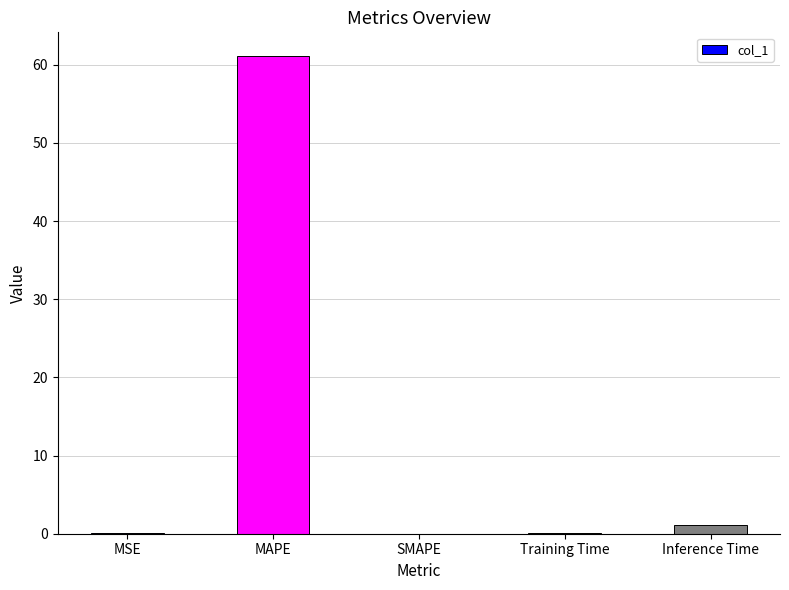

At which category does the chart reach its peak across all series?

MAPE